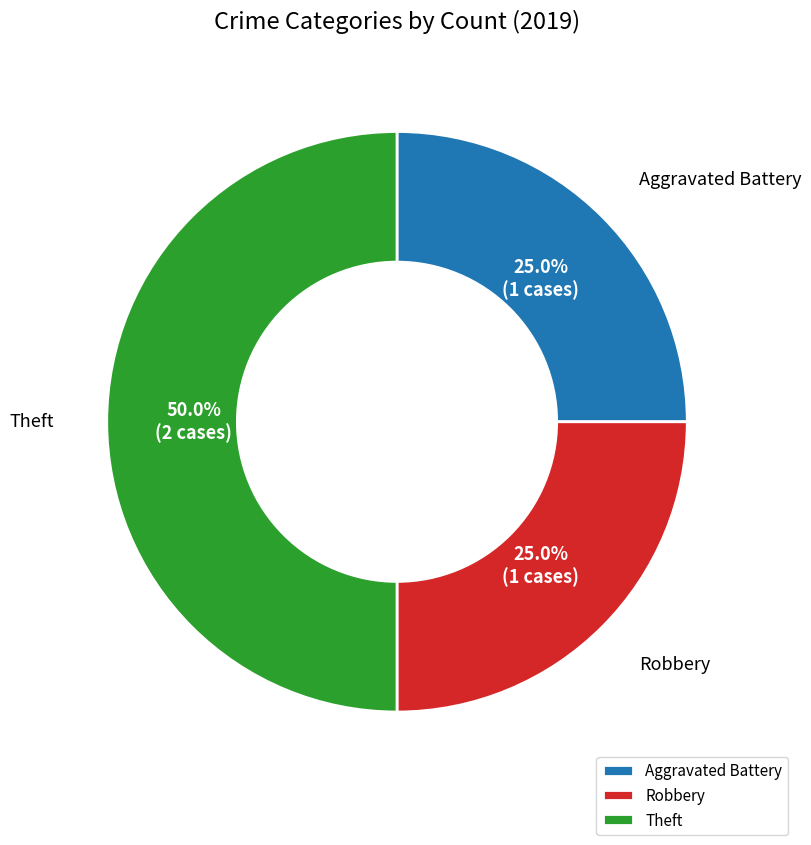

Approximately how many times larger is the value at Robbery compared to Theft?

0.5